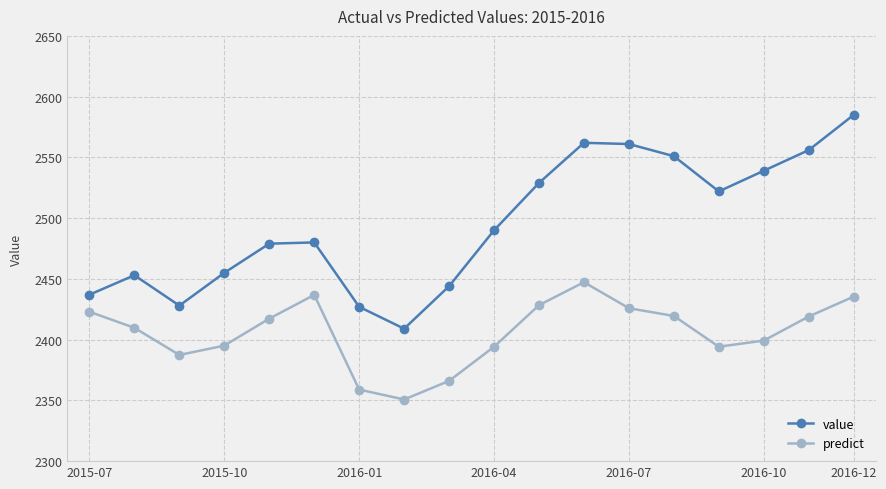

Which series has the widest spread of values?

value